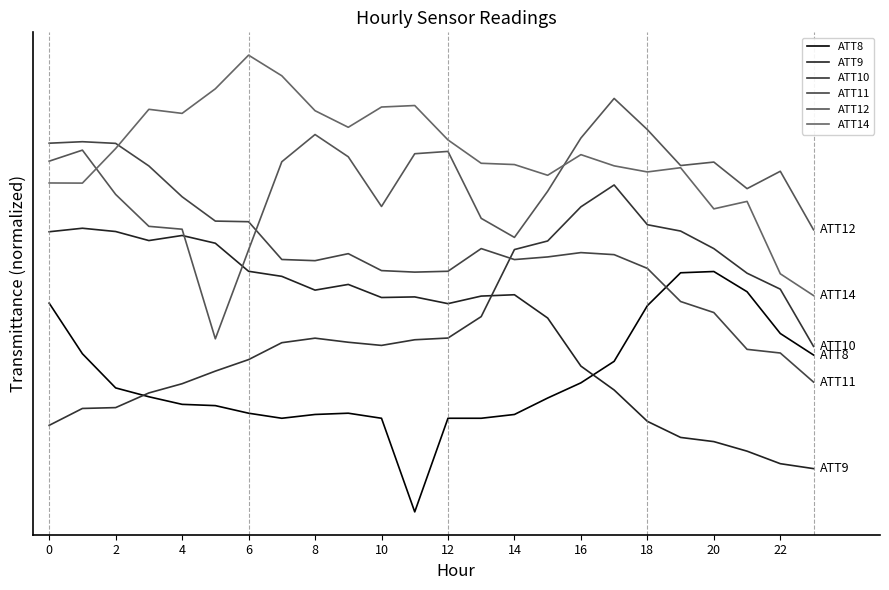

How many interior local valleys does the ATT10 series have?

1